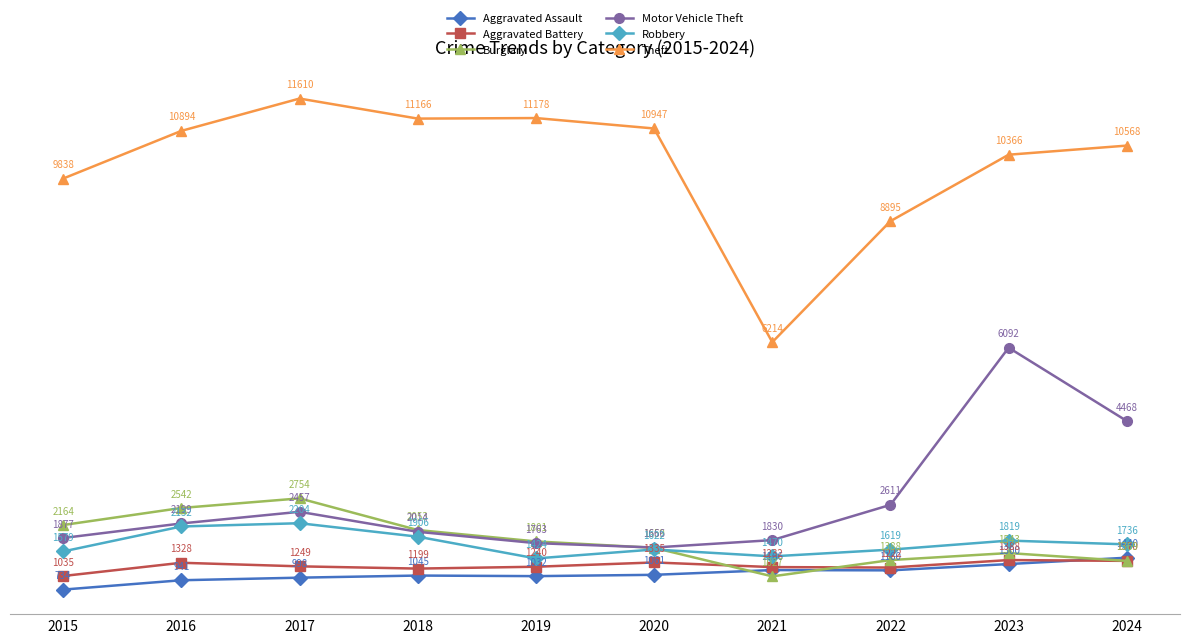

At which category does Robbery reach its first local peak?

2017